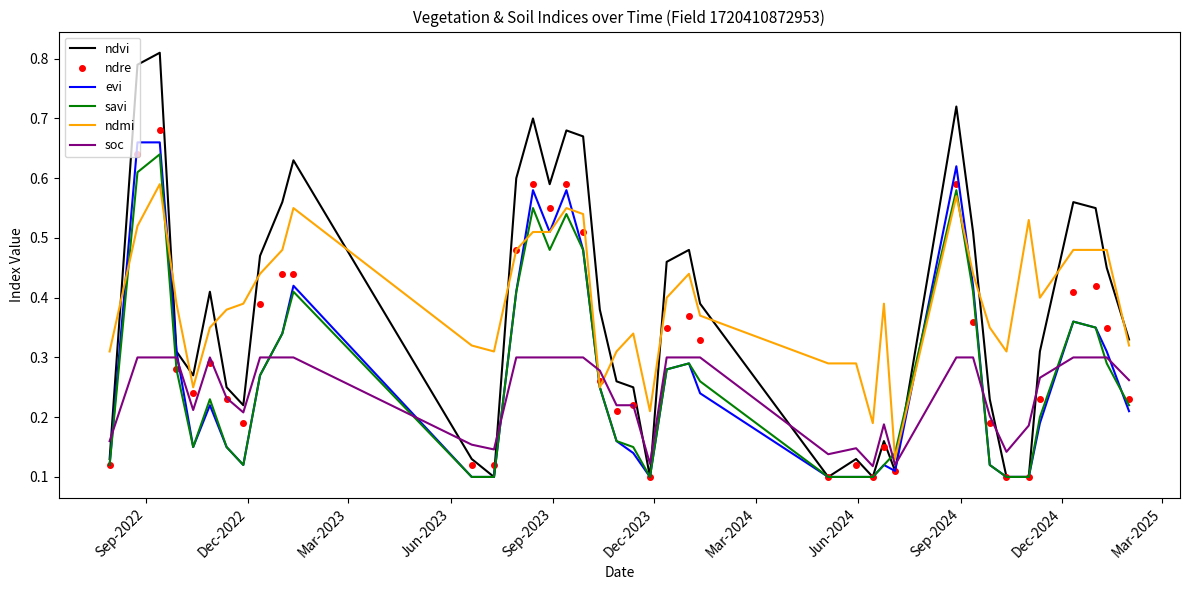

How many intersections are there between soc and savi?

10